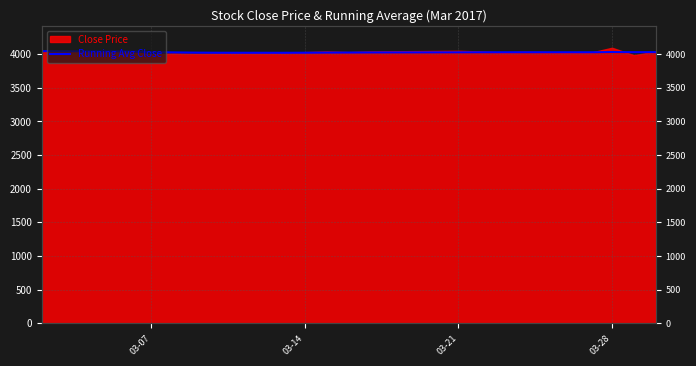

Reading left to right, extract all data points from this chart.

4045.0	4042.5	4040.0	4030.0	4026.0	4022.5	4020.7	4020.0	4021.1	4023.0	4023.6	4025.0	4026.9	4027.9	4027.7	4028.1	4027.6	4031.4	4028.9	4029.5